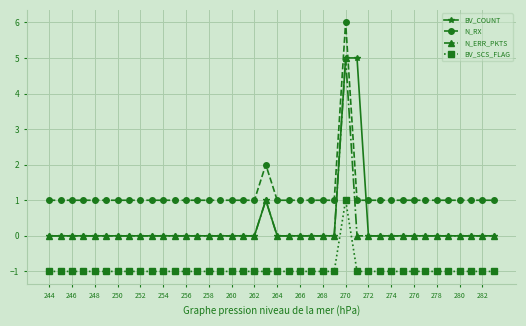

What is the value of the BV_SCS_FLAG point at the 16th from the left?

-1